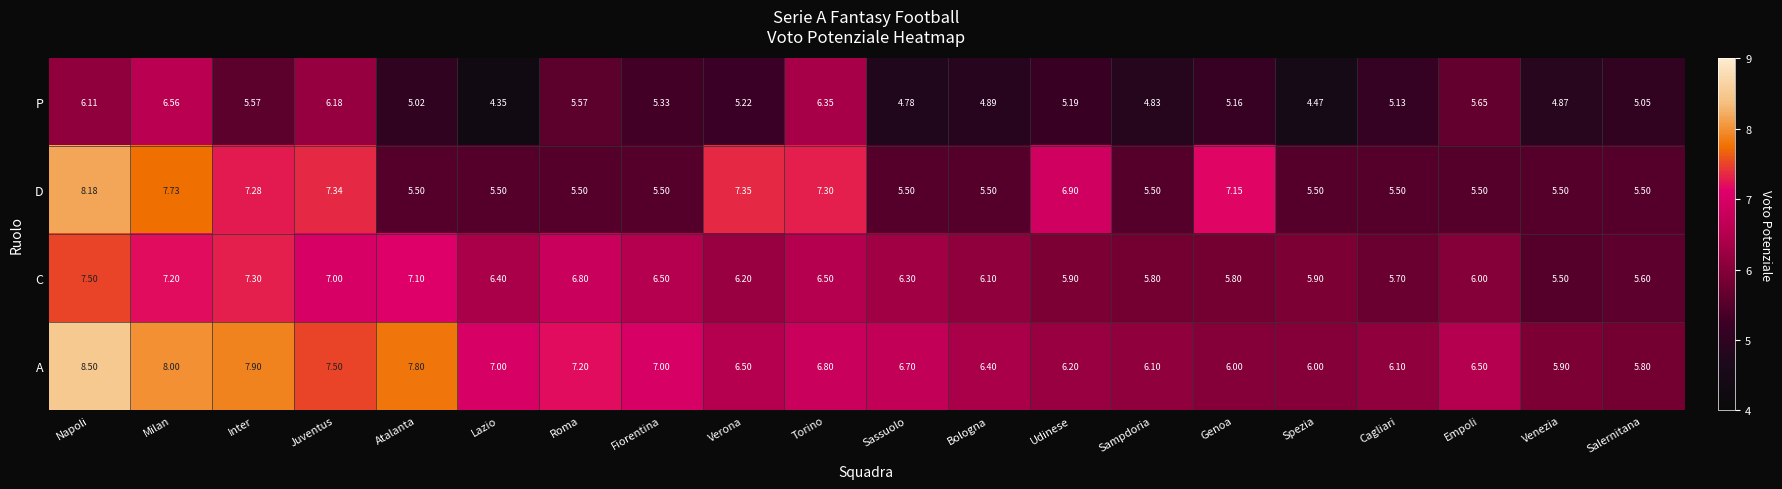

Which category has the highest value across all series?

Napoli